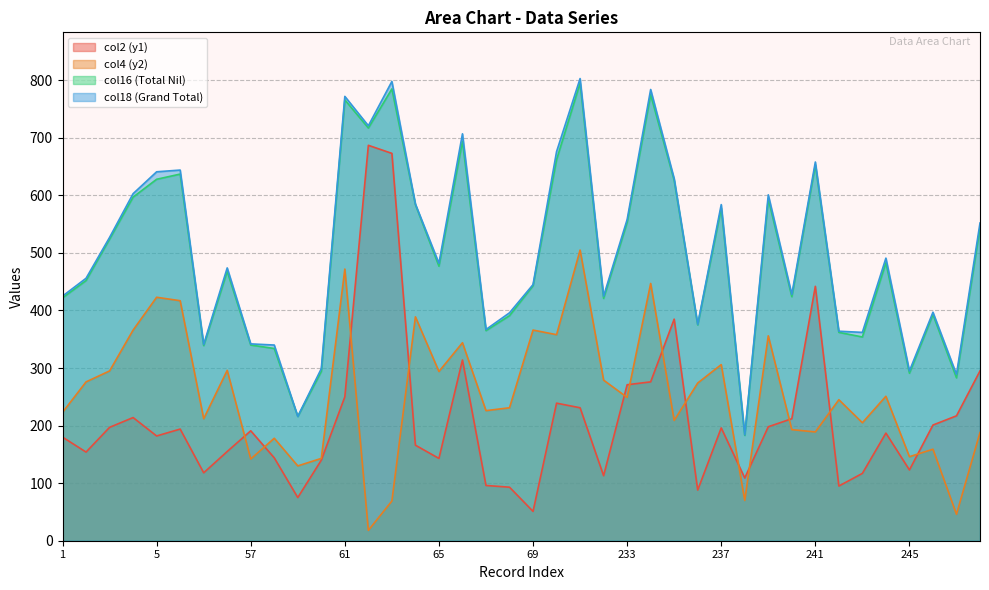

Between 7 and 244, which is larger?

244